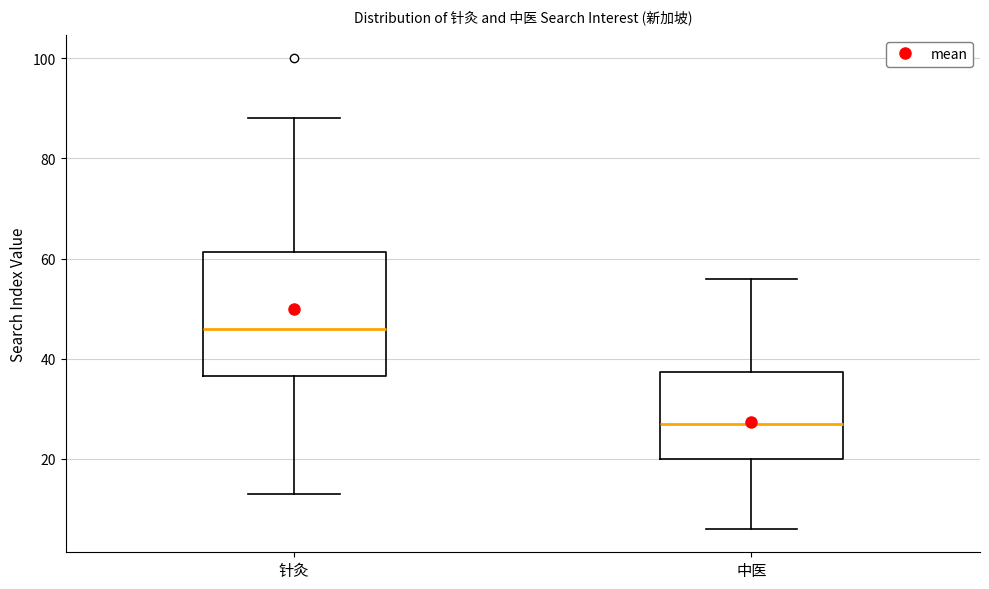

Reading left to right, read every box against the y-axis: the position of its median line, the range the box covers, and the ends of its whiskers. The values are not printed on the chart, so give them approximately, as read against the axis.

针灸: median 46, box 36 to 62, whiskers 14 to 88
中医: median 28, box 20 to 38, whiskers 6 to 56